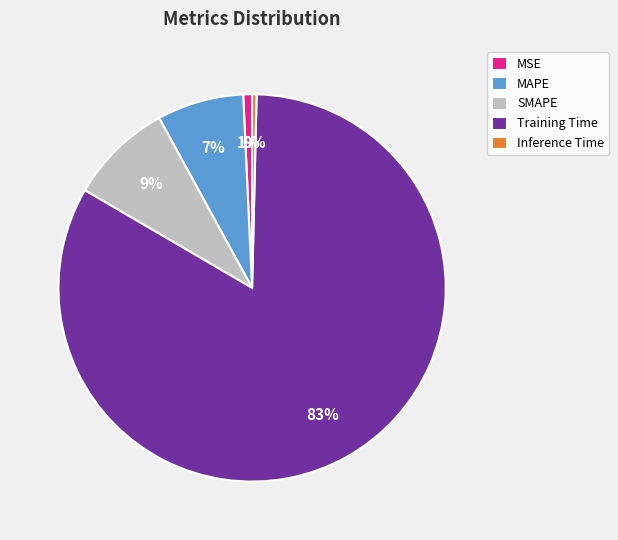

To the nearest percent, what is the difference between the largest and smallest slice percentages?

83%